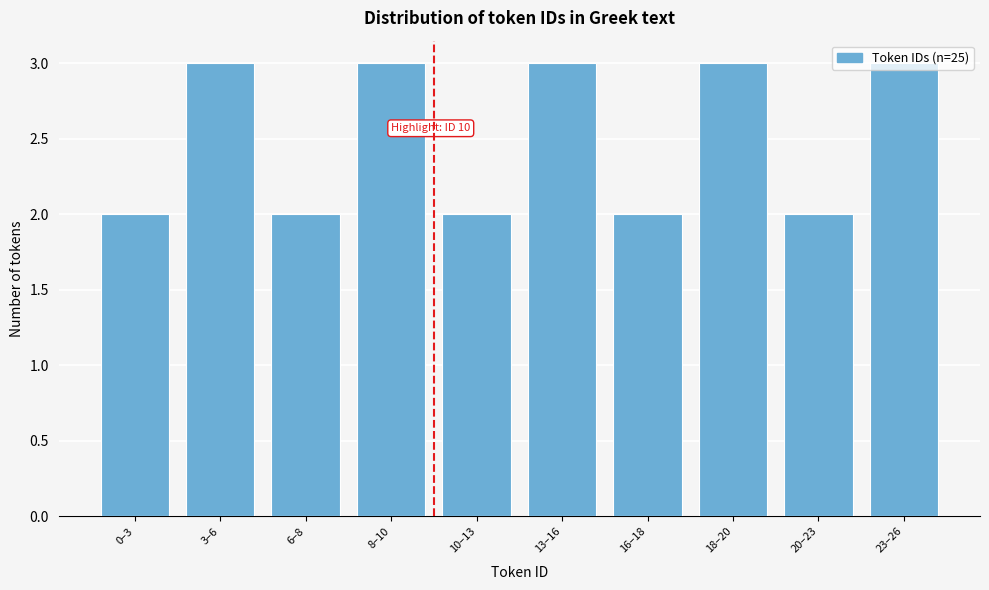

What is the ratio of the value at 18–20 to the value at 8–10?

1.0